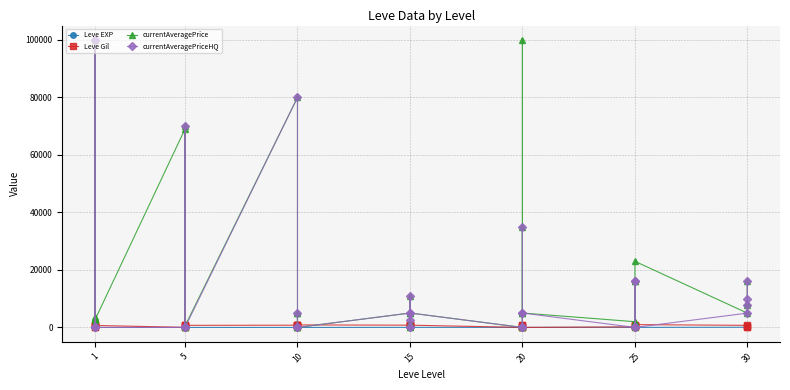

What is the difference between the maximum and minimum values in the Leve Gil series?

980